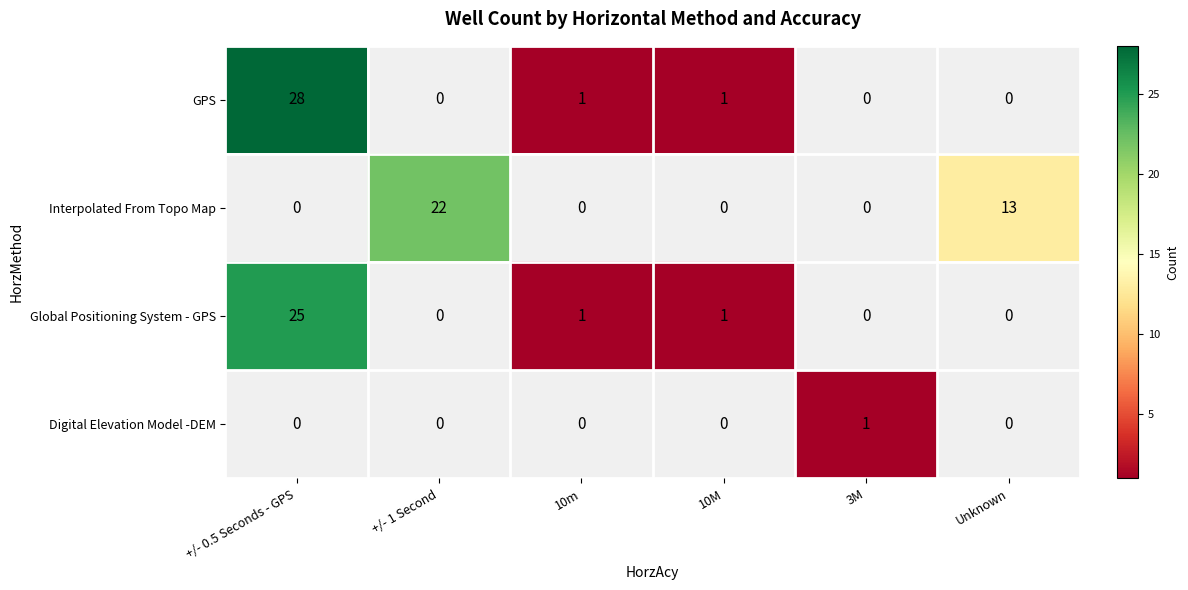

How many data points does each series have?

6